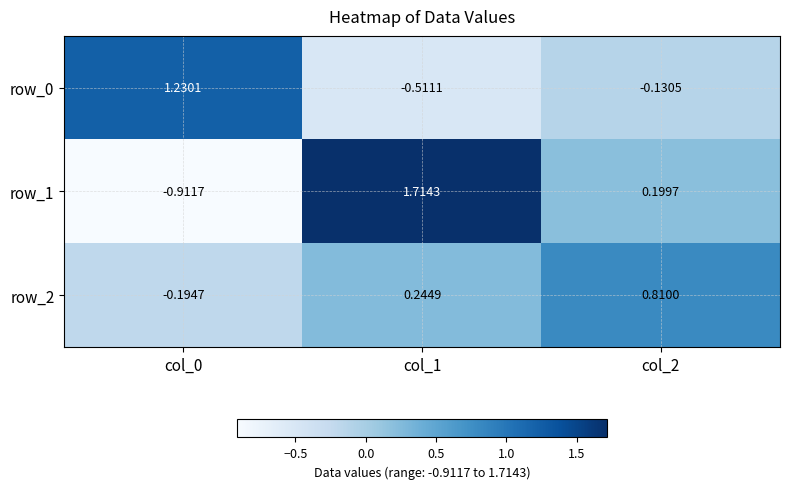

What is the sum of the row_0 values at col_1 and col_0?

0.7